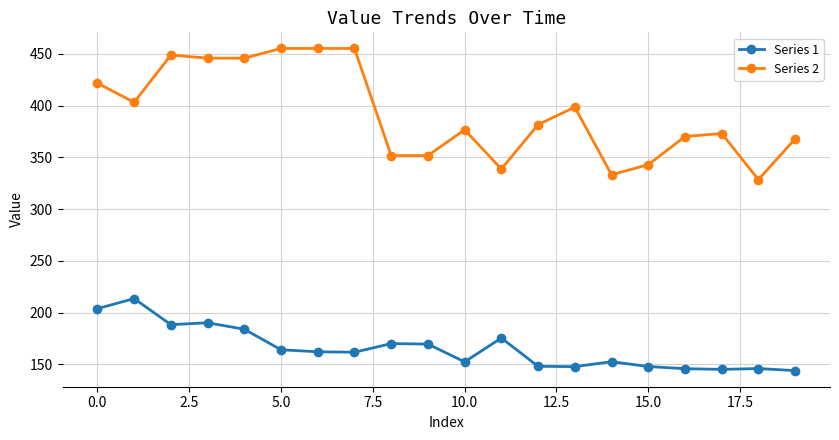

How many lines are shown in the chart?

2